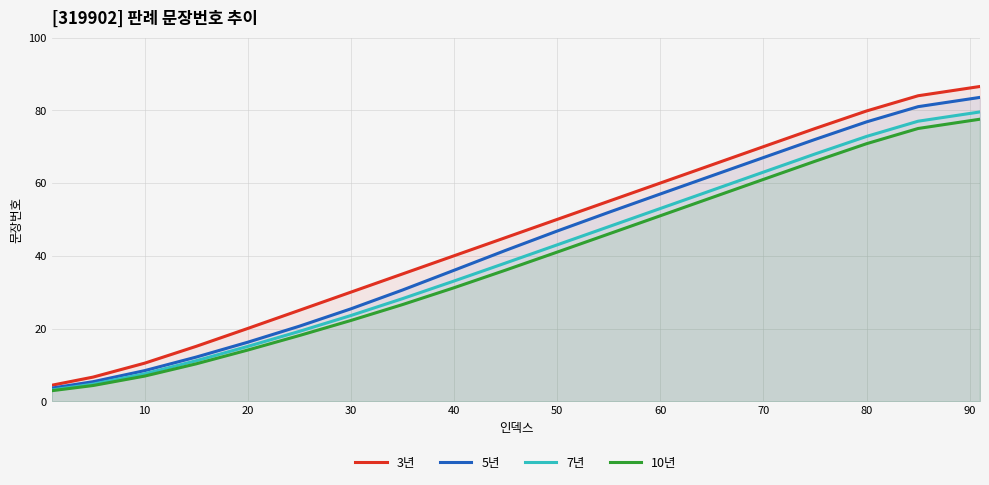

List the series in order of their overall mean, highest first.

3년, 5년, 7년, 10년